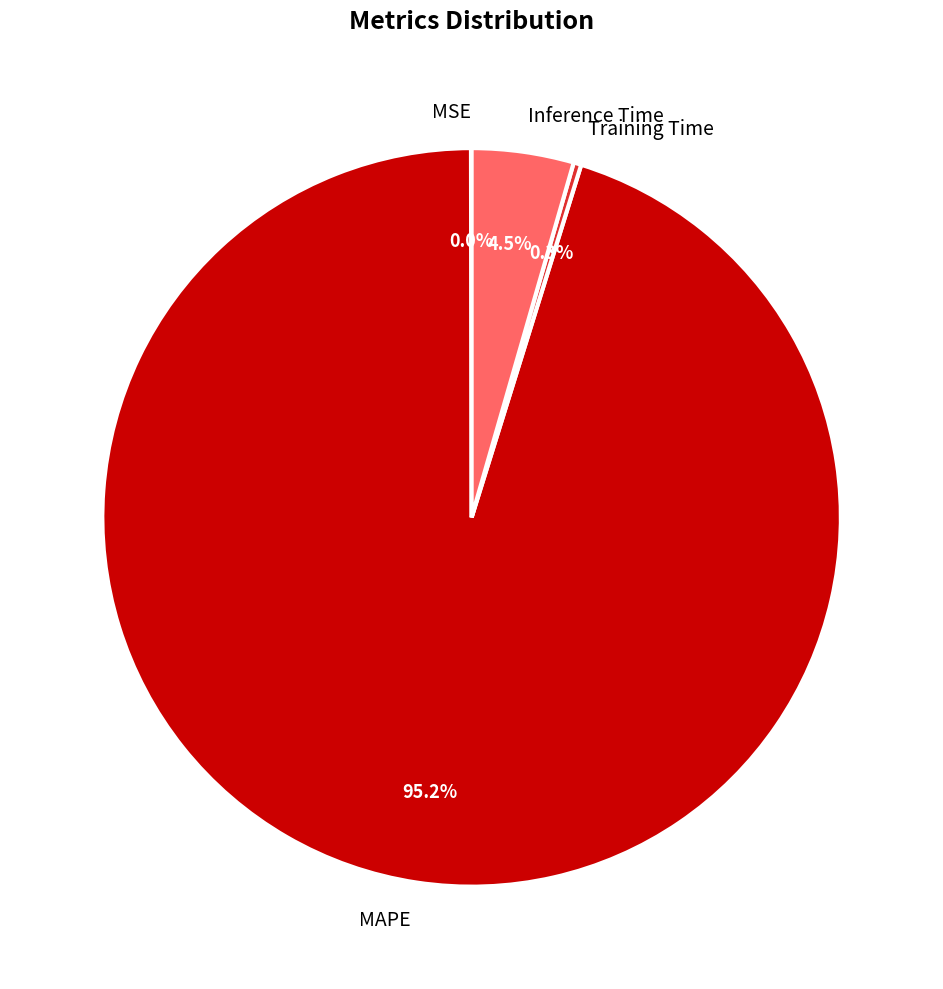

Combined, do Inference Time and MAPE account for over 50%?

Yes